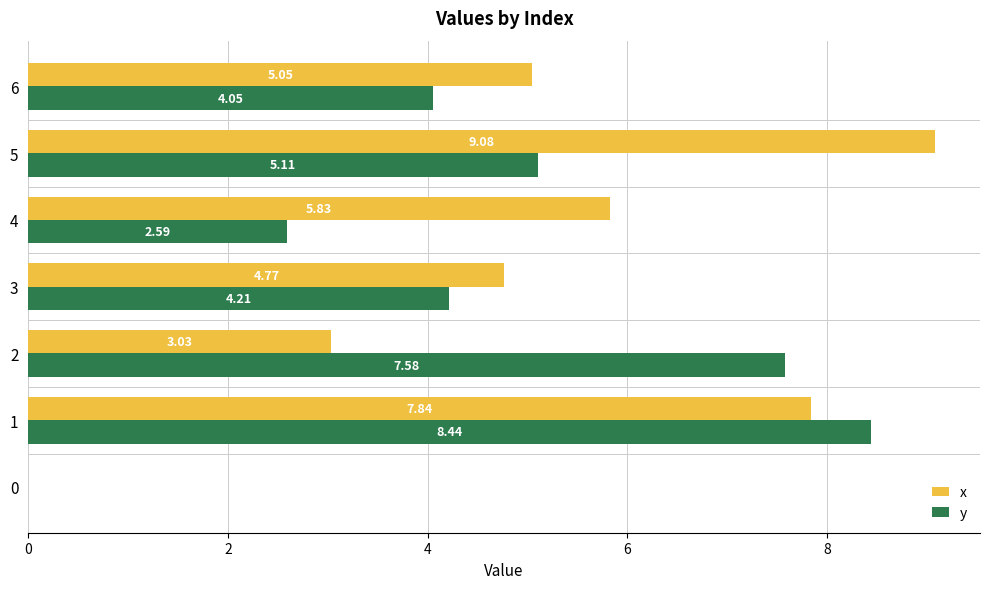

What is the sum of all y values?

32.0